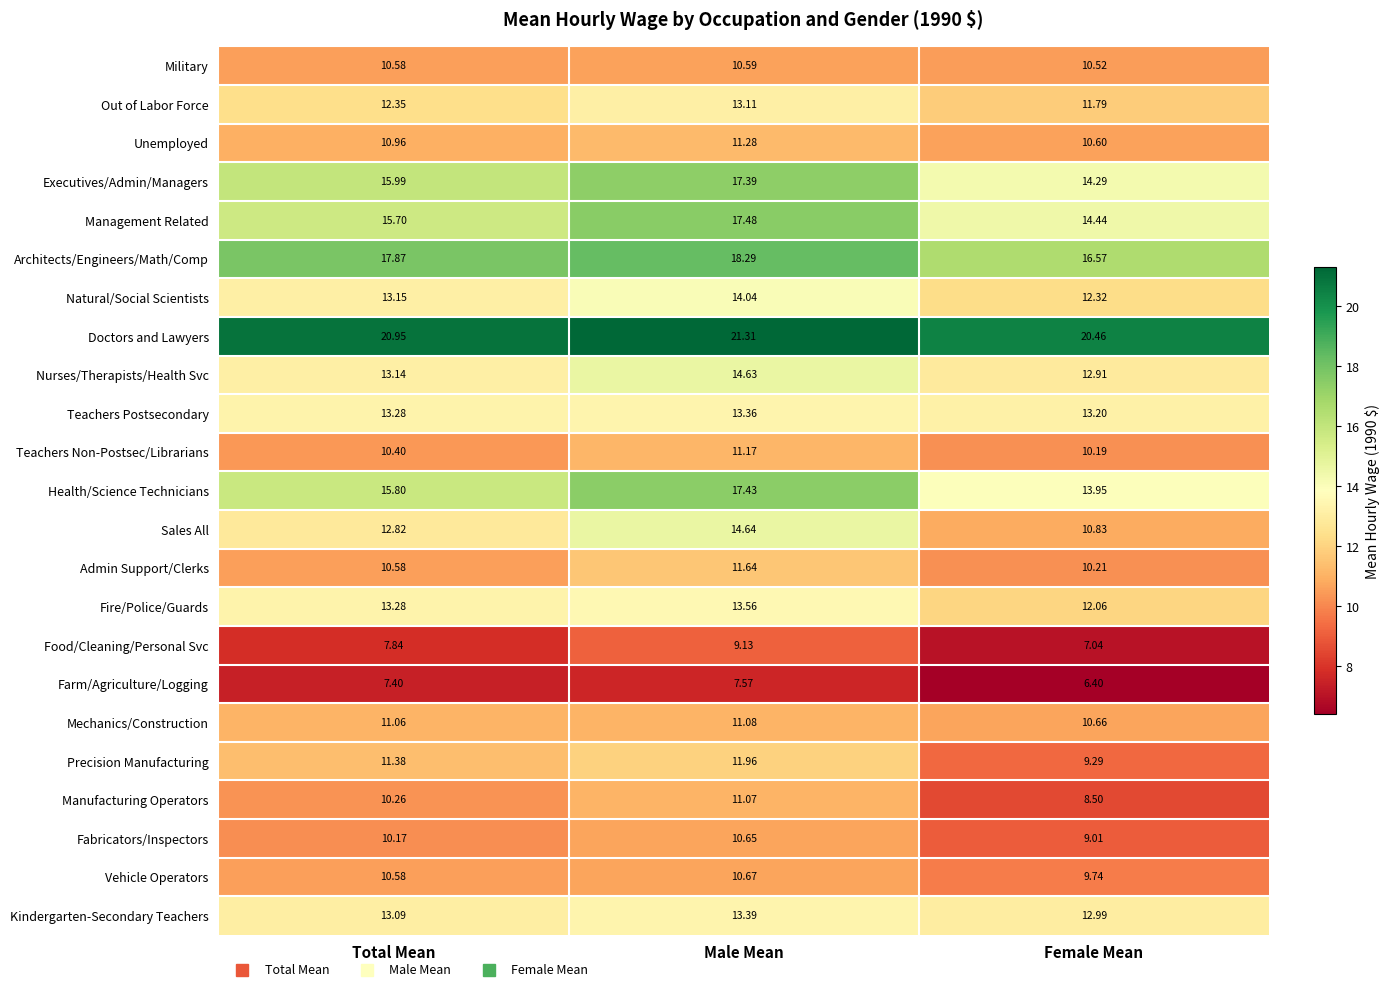

Which category has the highest value across all series?

Male Mean